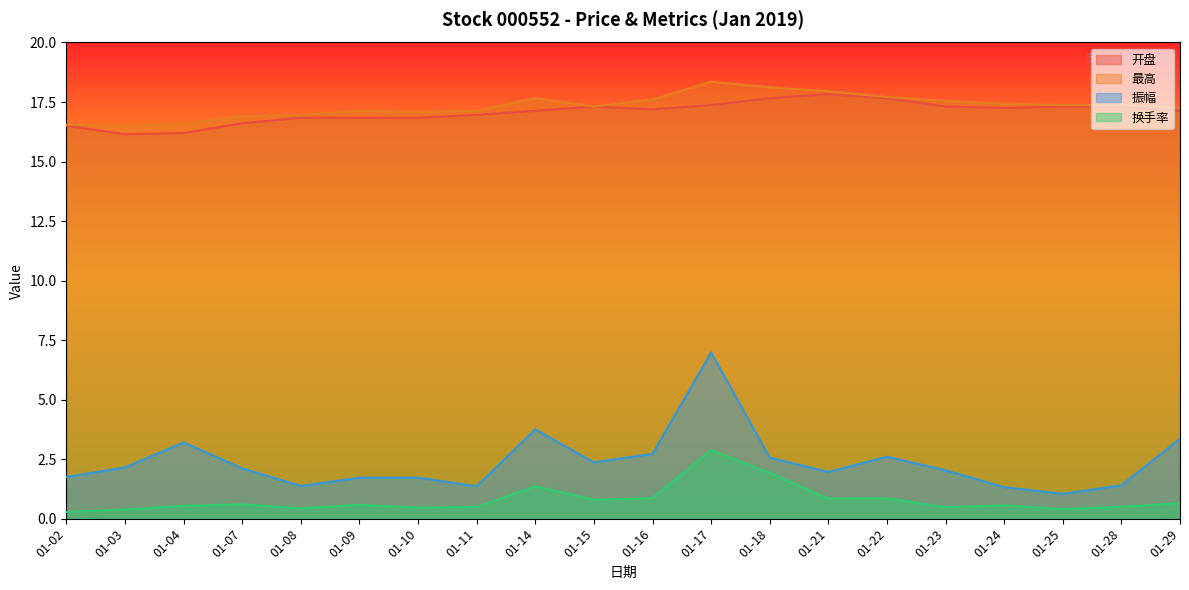

How many categories are shown in the chart?

20